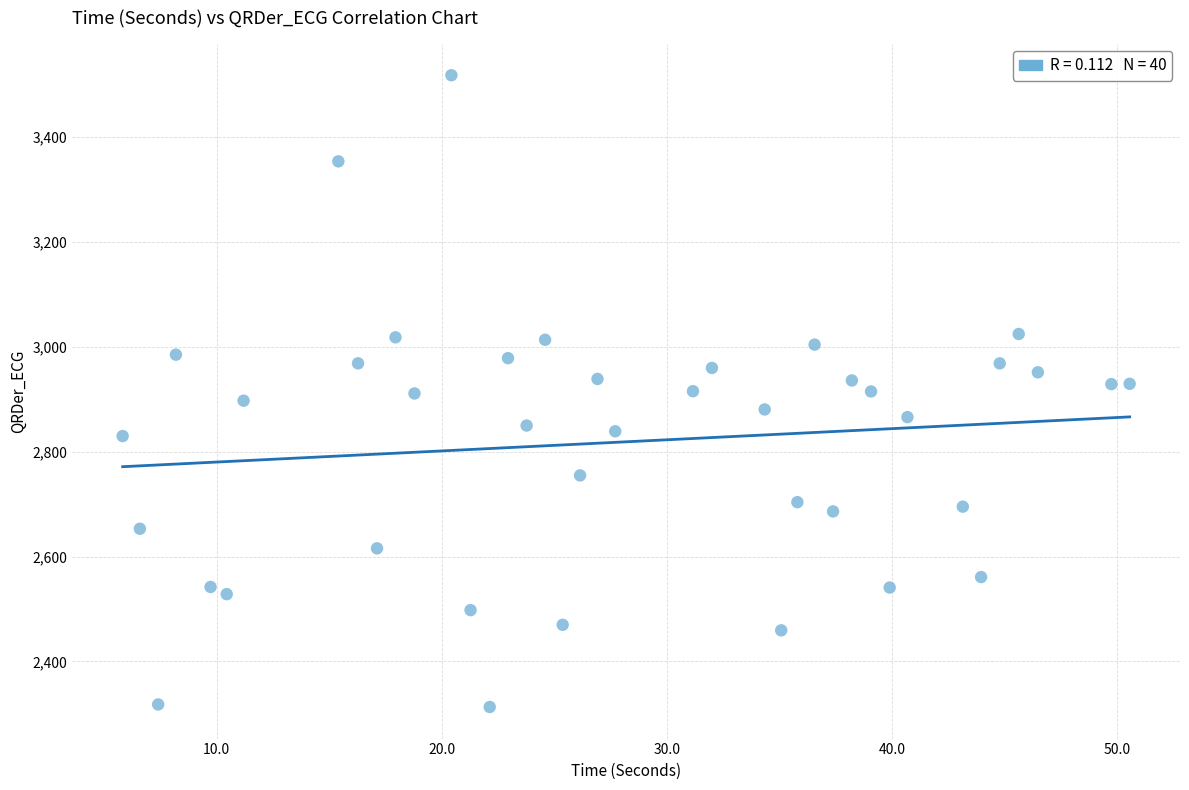

What is the range of X values (max minus min)?

44.8